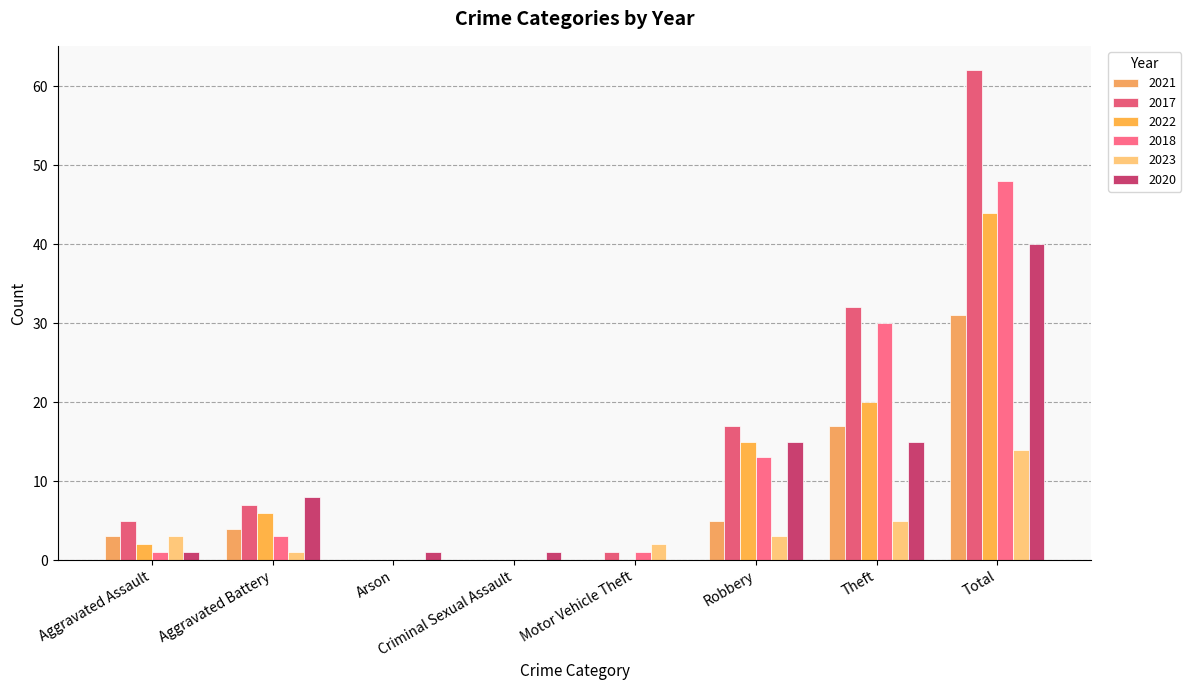

The 2021 series shows 5 at Aggravated Assault. True or false?

False